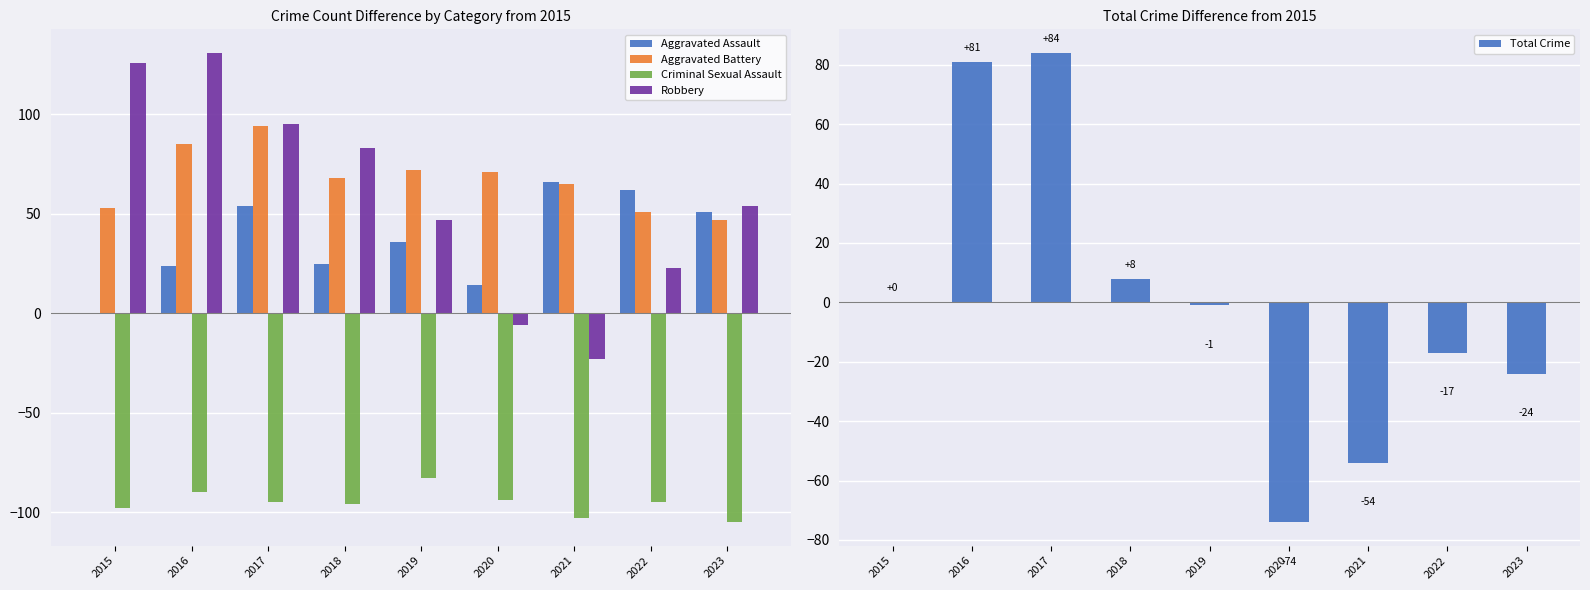

What is the smallest value displayed?

-105